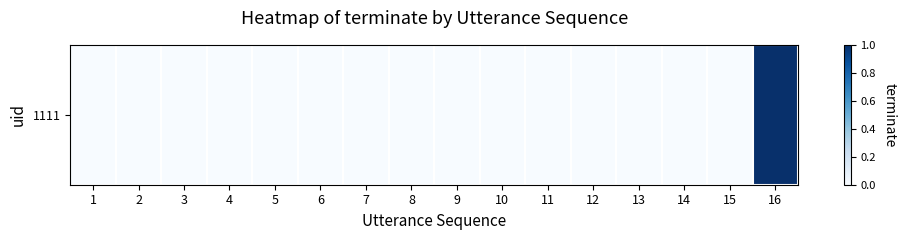

True or false: the data shows 1 at 16.

False